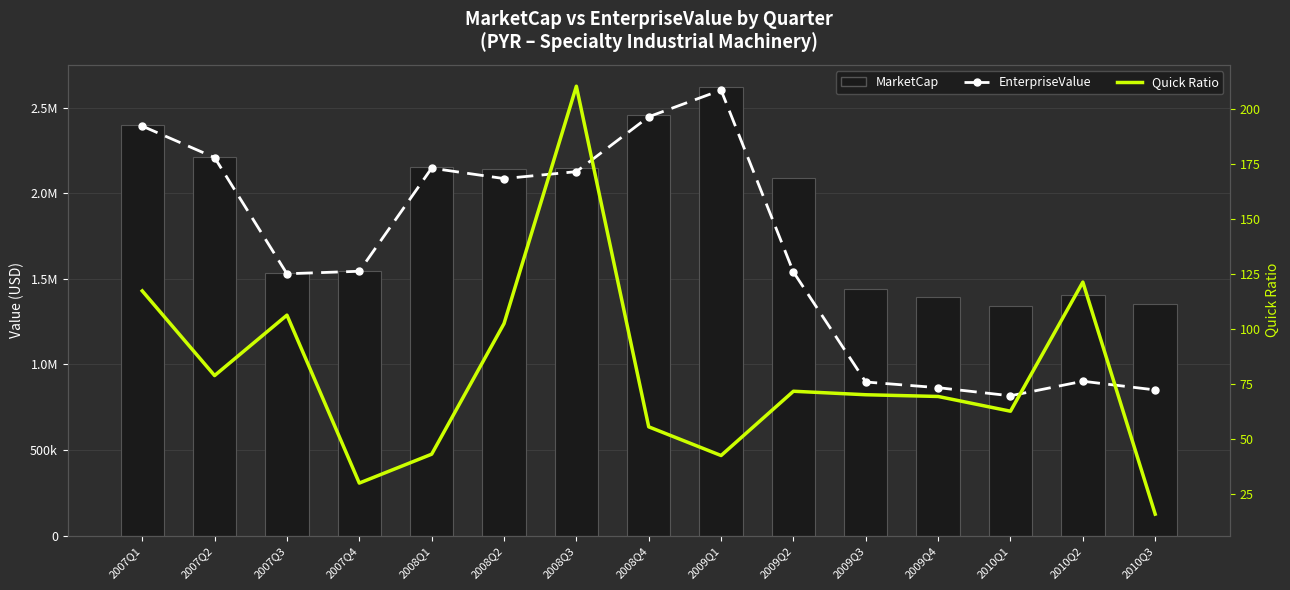

Rank the categories by MarketCap value from lowest to highest.

2010Q1, 2010Q3, 2009Q4, 2010Q2, 2009Q3, 2007Q3, 2007Q4, 2009Q2, 2008Q2, 2008Q3, 2008Q1, 2007Q2, 2007Q1, 2008Q4, 2009Q1